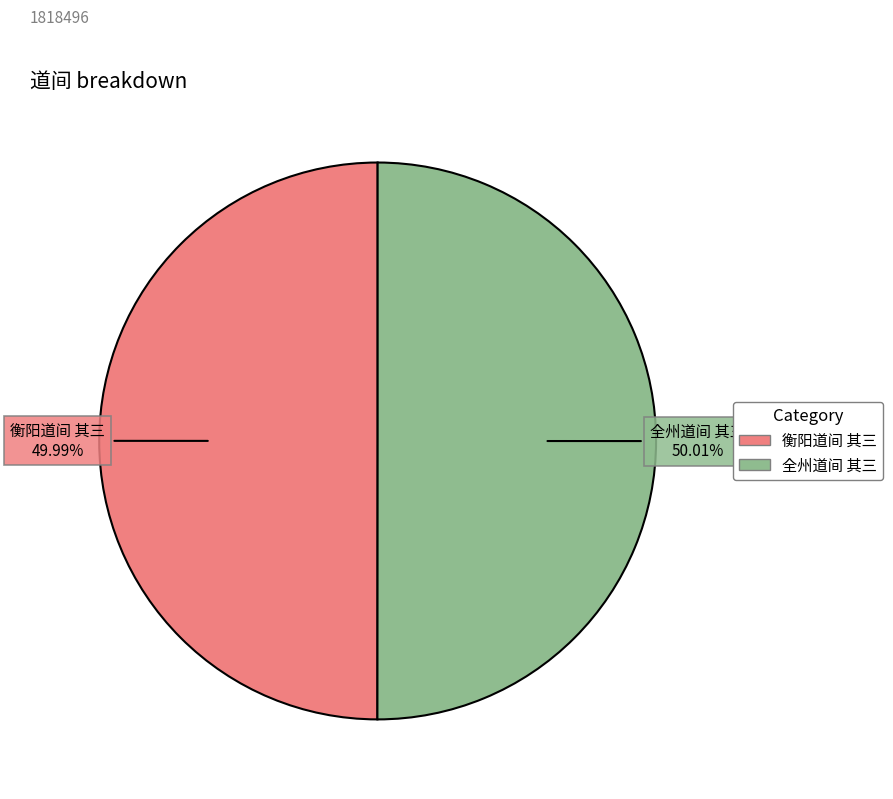

To the nearest percent, what is the combined percentage of 全州道间 其三 and 衡阳道间 其三?

100%